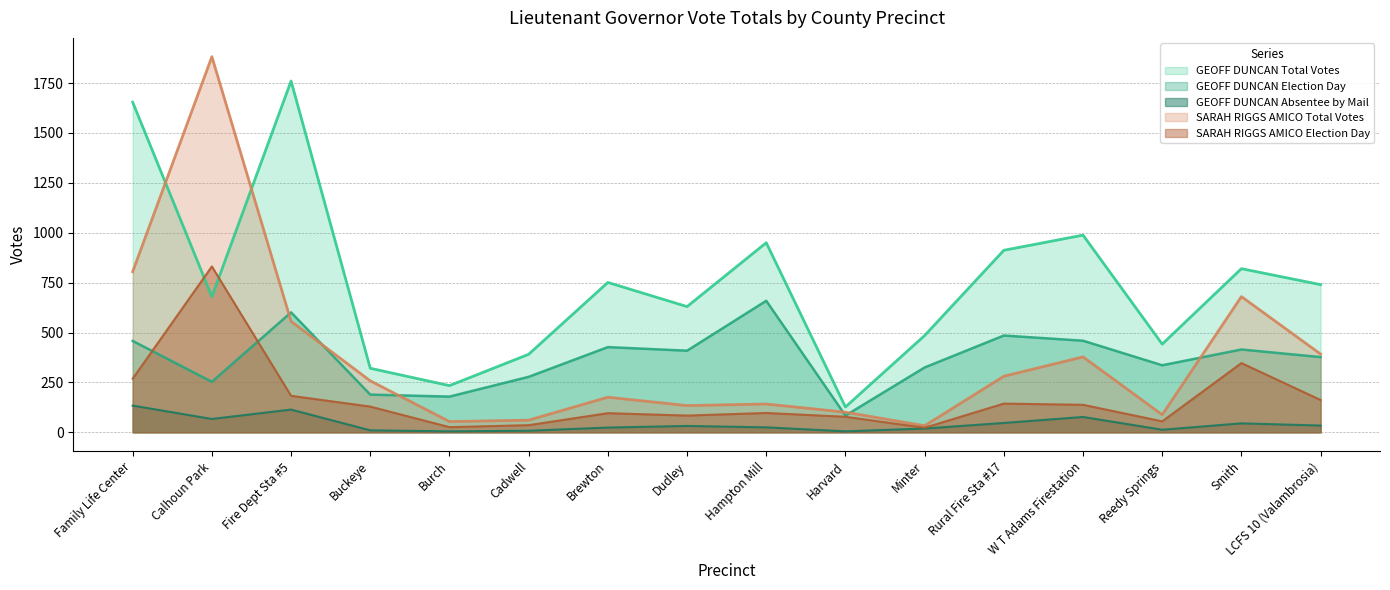

Does the chart display data point markers on the line(s)?

No